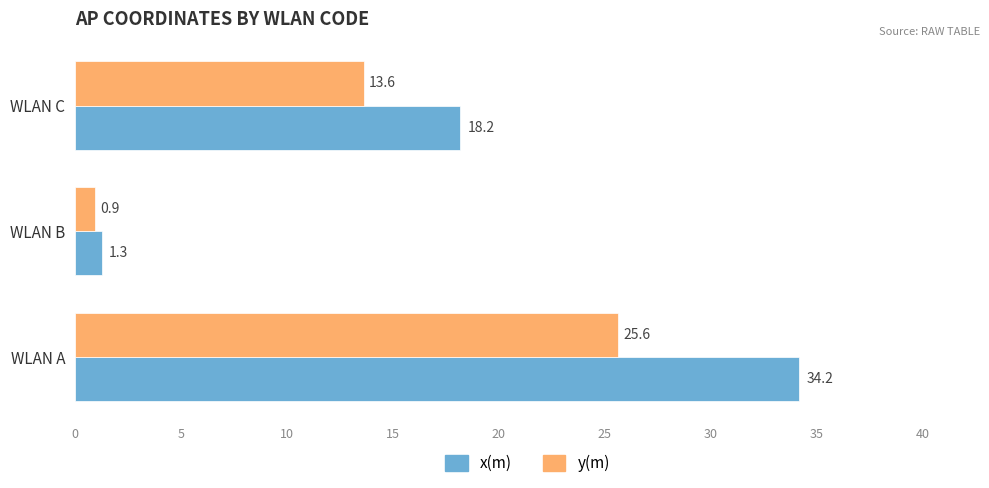

What is the difference between the maximum and second lowest values in the x(m) series?

16.0